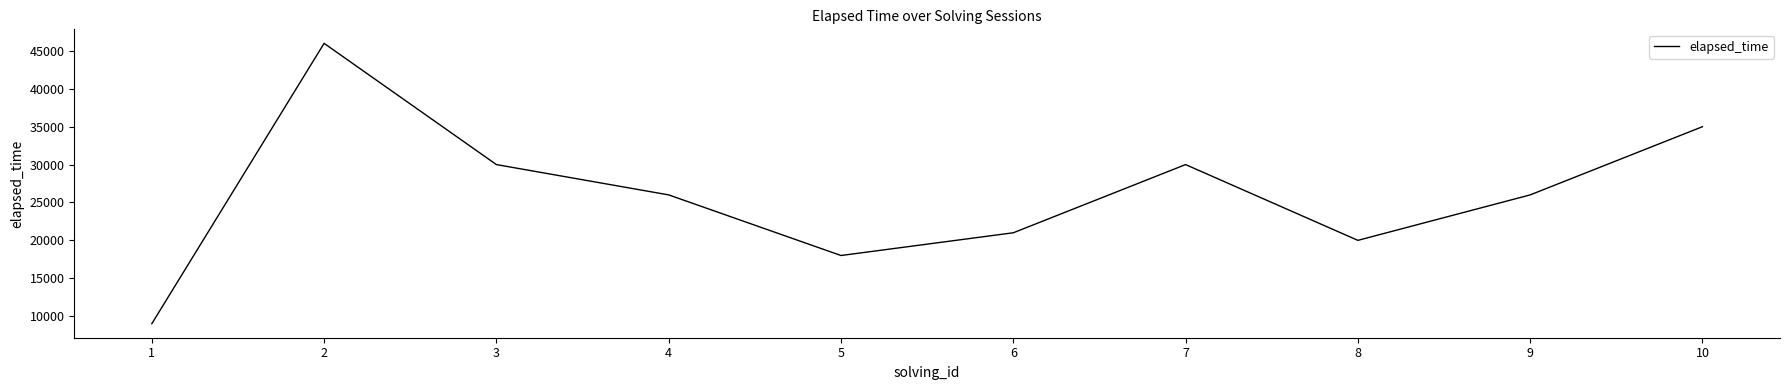

What is the difference between the values at 10 and 9?

9000